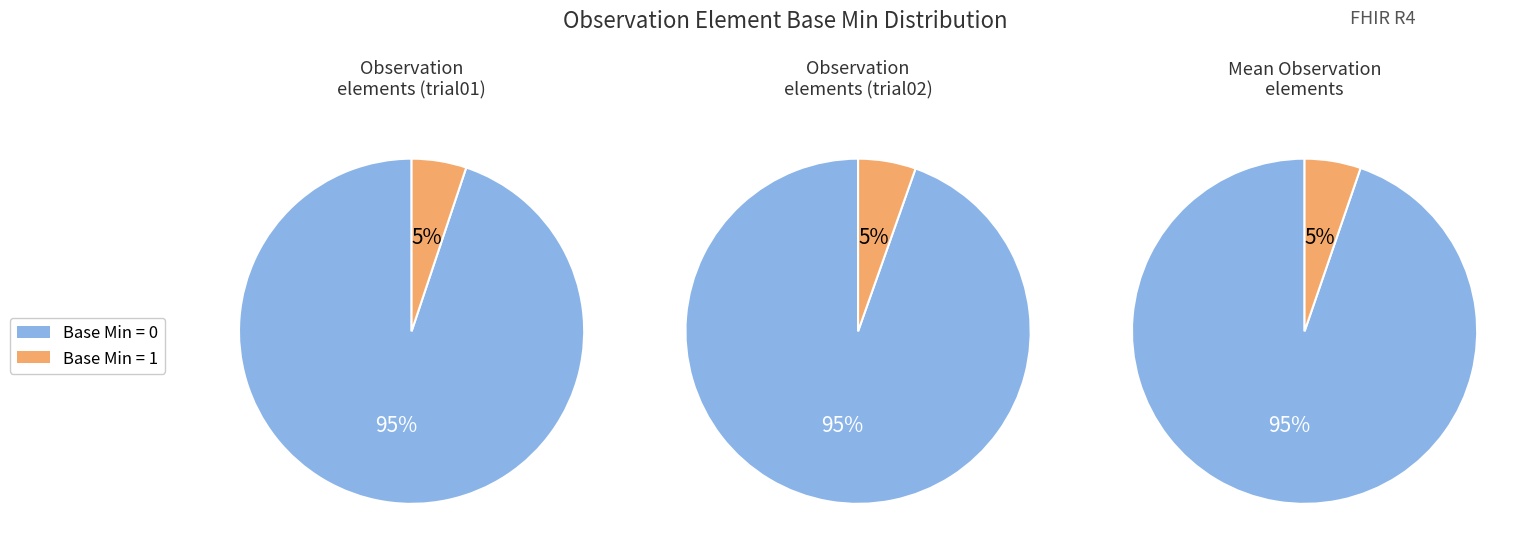

How many slices are in this pie chart?

2